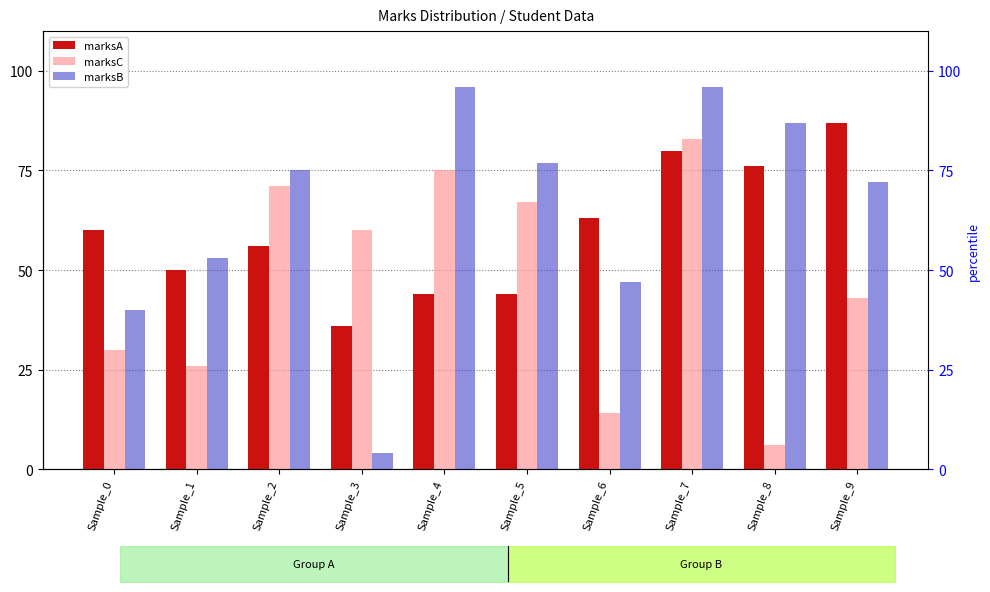

List the labels in order of marksA value, largest first.

Sample_9, Sample_7, Sample_8, Sample_6, Sample_0, Sample_2, Sample_1, Sample_4, Sample_5, Sample_3